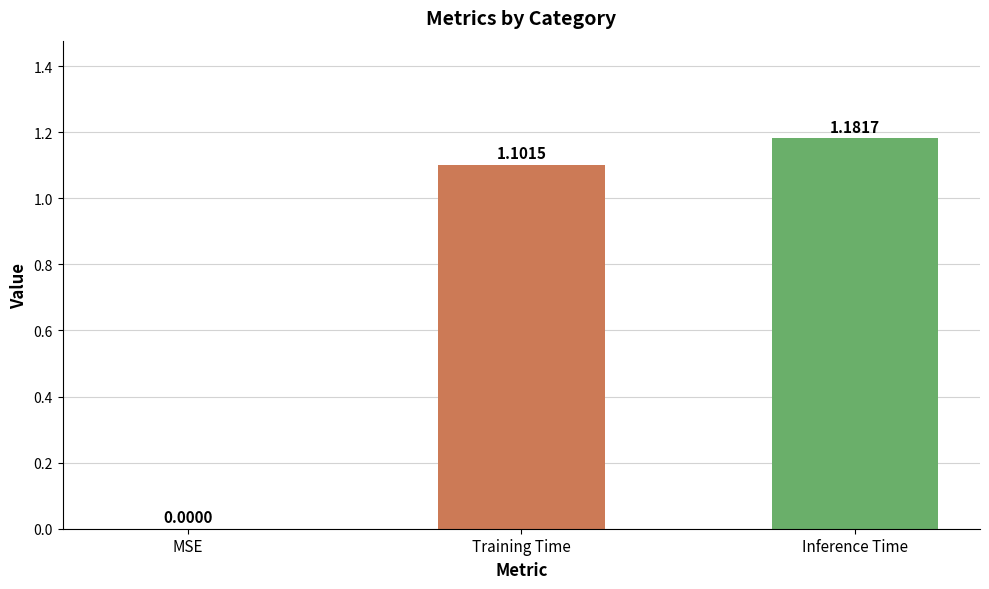

Where does the data first go above 1?

Training Time